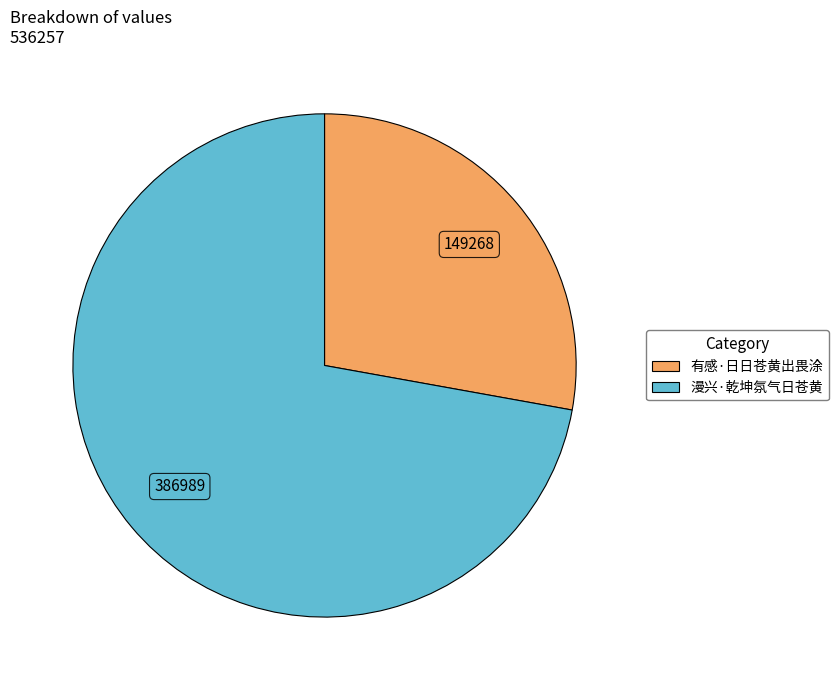

Which category accounts for the majority?

漫兴·乾坤氛气日苍黄